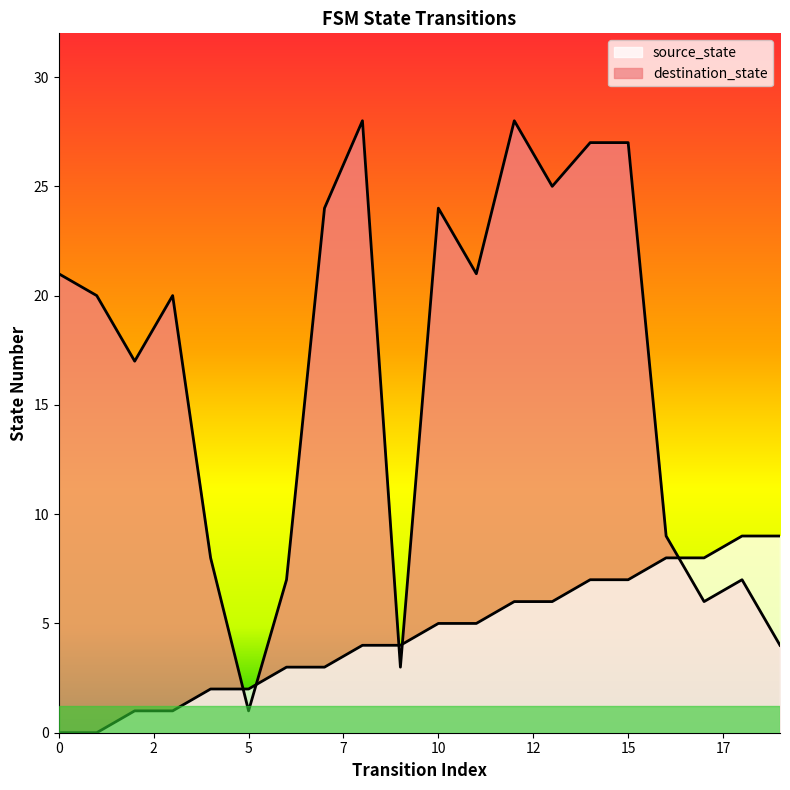

What is the difference between the maximum and minimum values in the source_state series?

9